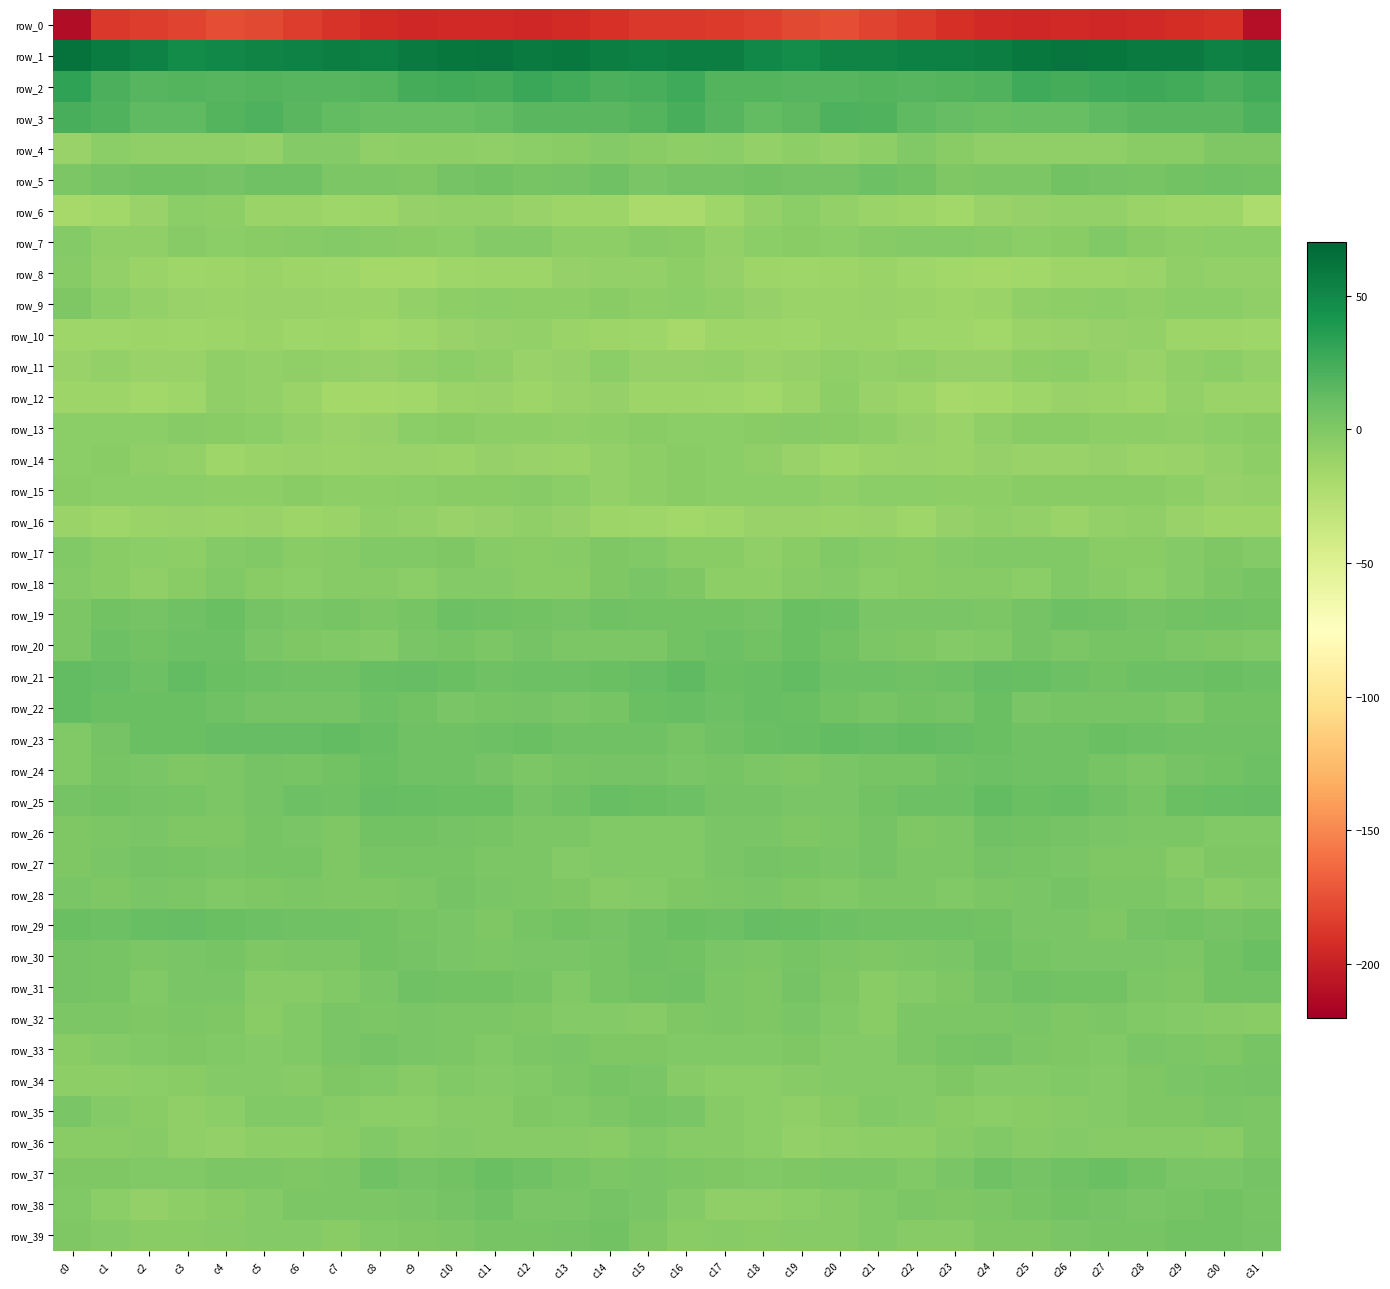

Which series has the largest total across all categories?

row_1